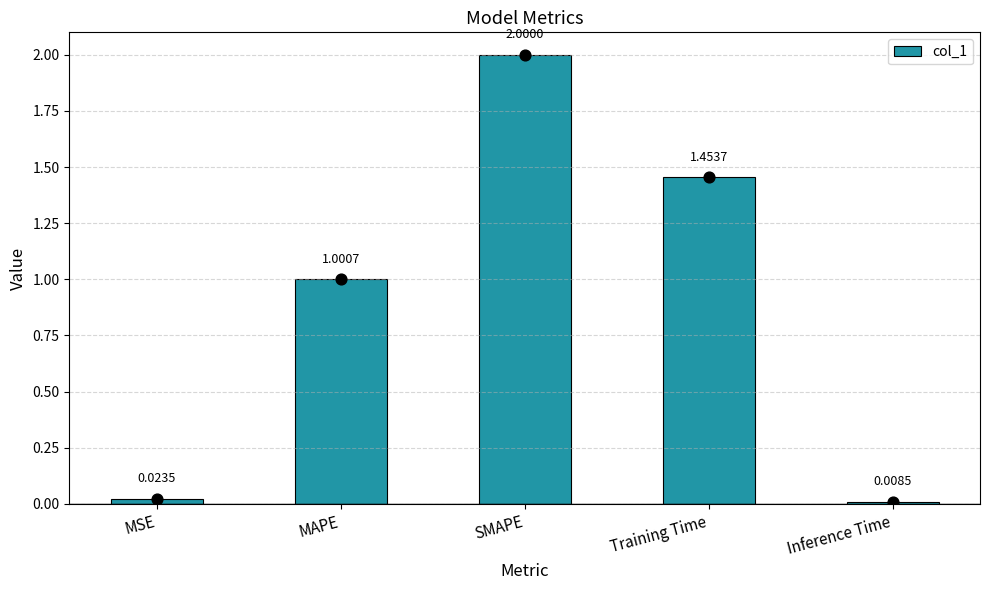

What is the change in value from Training Time to Inference Time?

-1.4